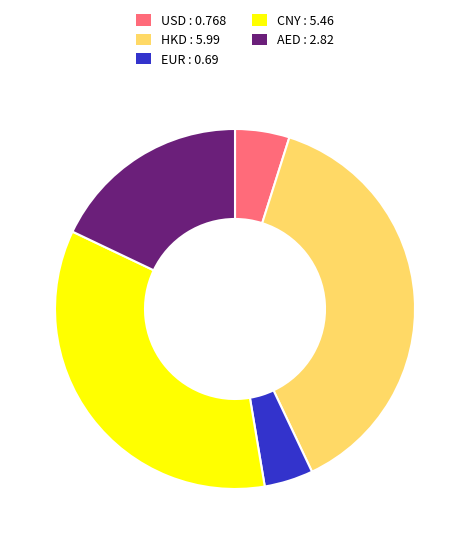

True or false: USD accounts for 5% of the total.

True